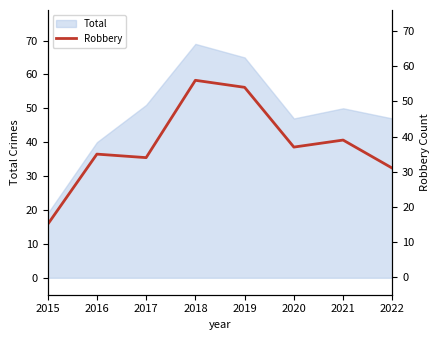

Reading left to right, transcribe all the data shown in this chart.

2015=15	2016=35	2017=34	2018=56	2019=54	2020=37	2021=39	2022=31